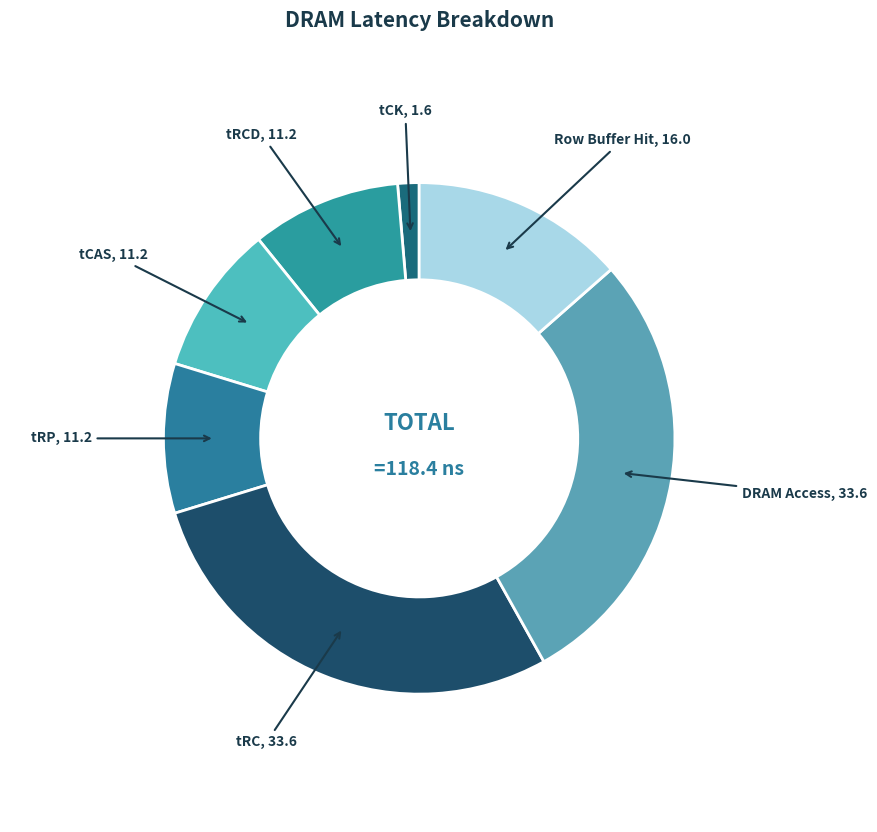

Count the number of slices in the pie.

7